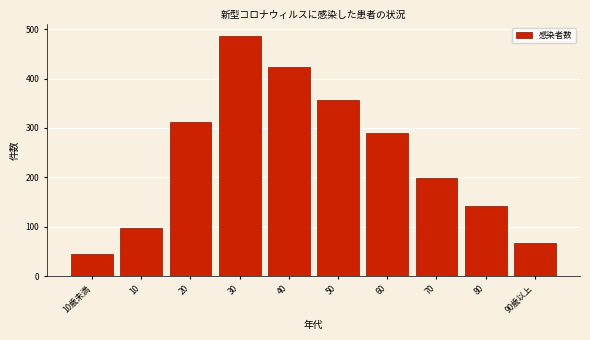

Reading left to right, extract all data points from this chart.

45	98	312	487	423	356	289	198	143	67